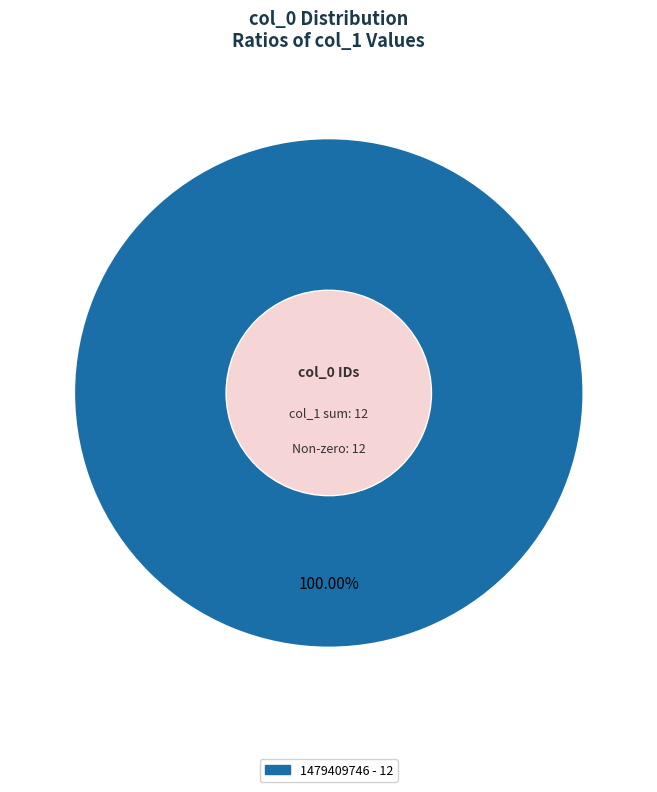

Is there a majority slice in this chart?

Yes